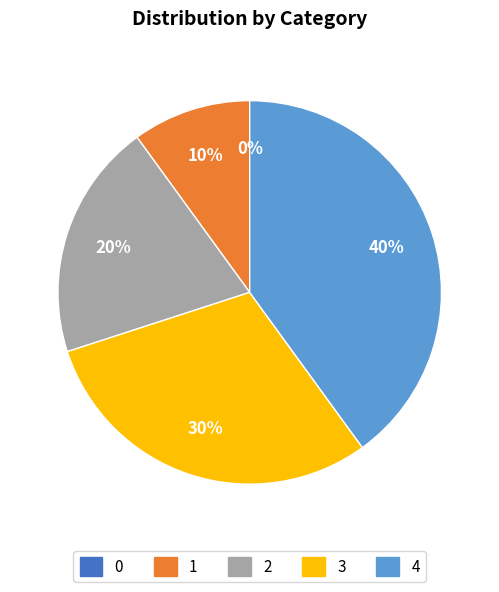

What is the largest slice in the pie chart?

4